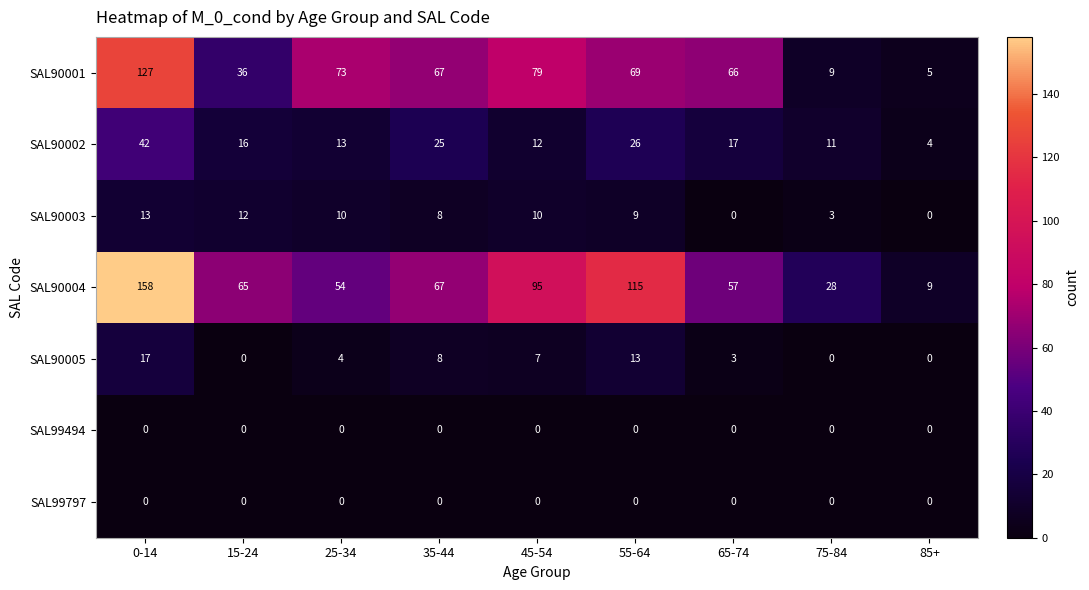

What is the total value across all series at 45-54?

203